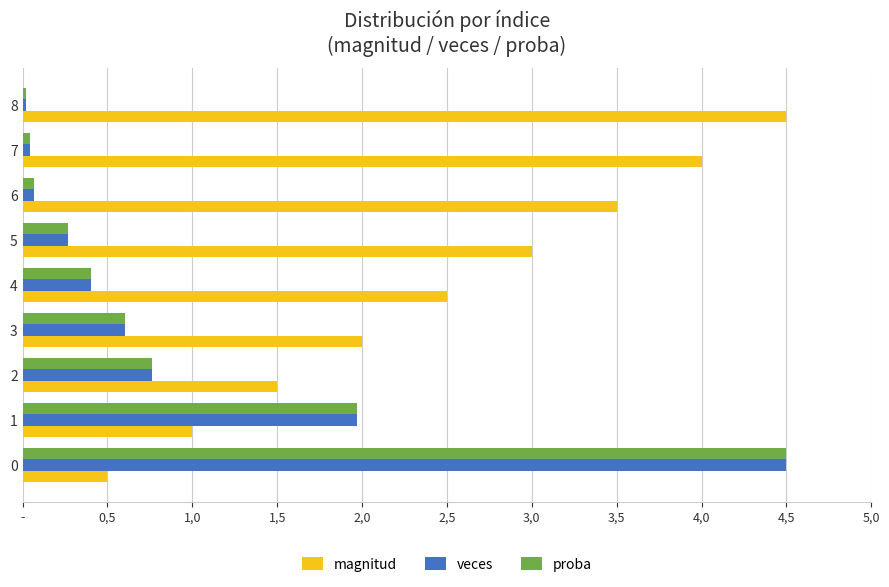

What are all the series names shown in the legend?

magnitud, veces, proba